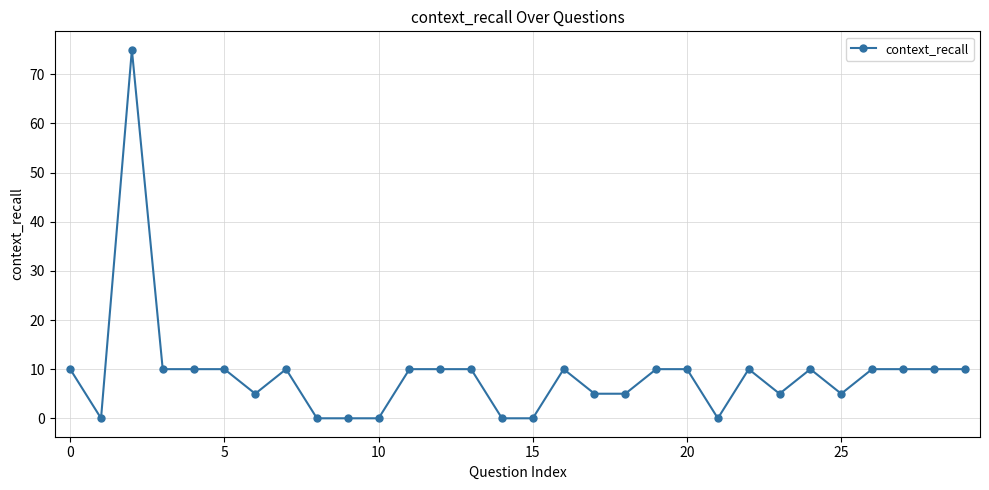

What is the difference between the maximum and minimum values?

75